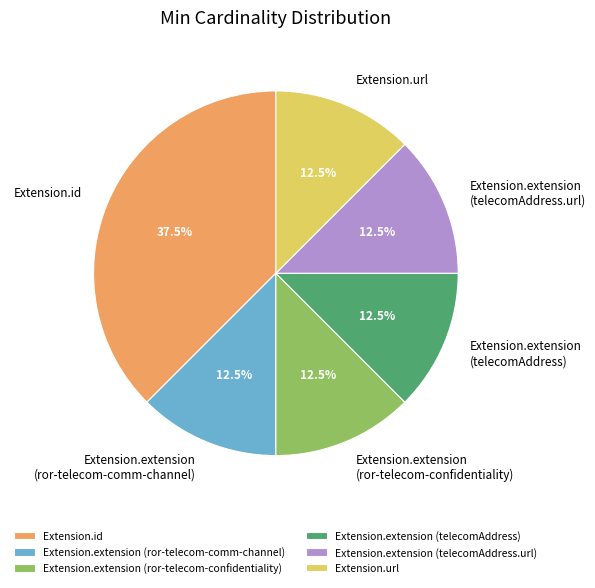

What is the ratio of the value at Extension.extension (telecomAddress.url) to the value at Extension.url?

1.0